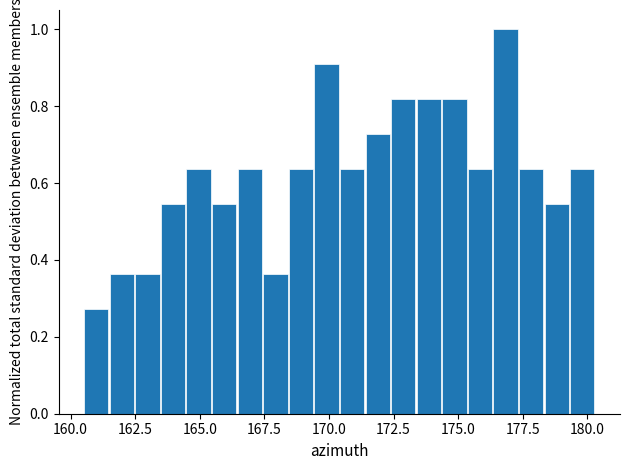

Read against the x-axis, roughly where is the centre of the tallest bar?

177.0